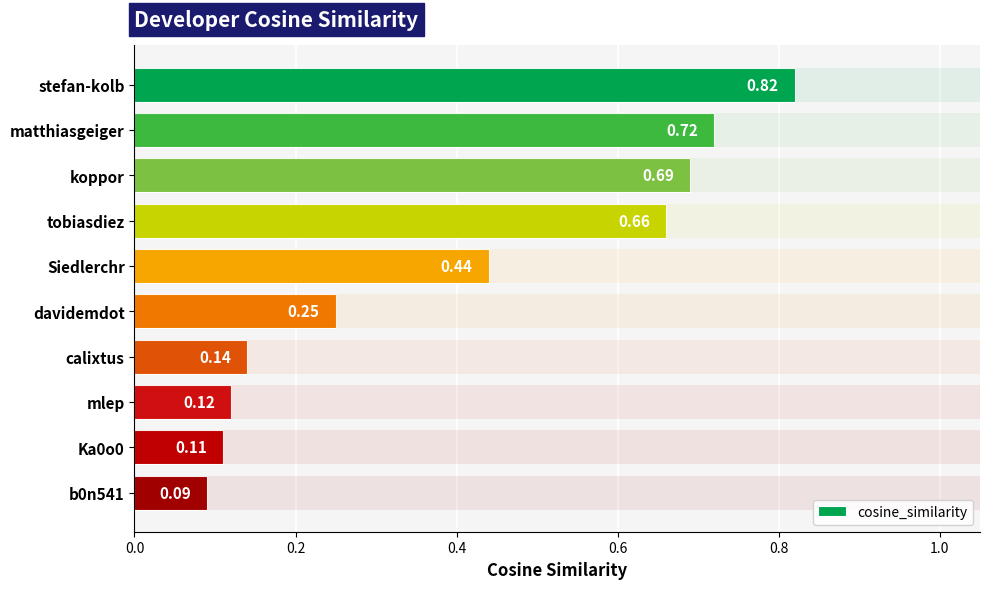

What is the smallest value displayed?

0.1